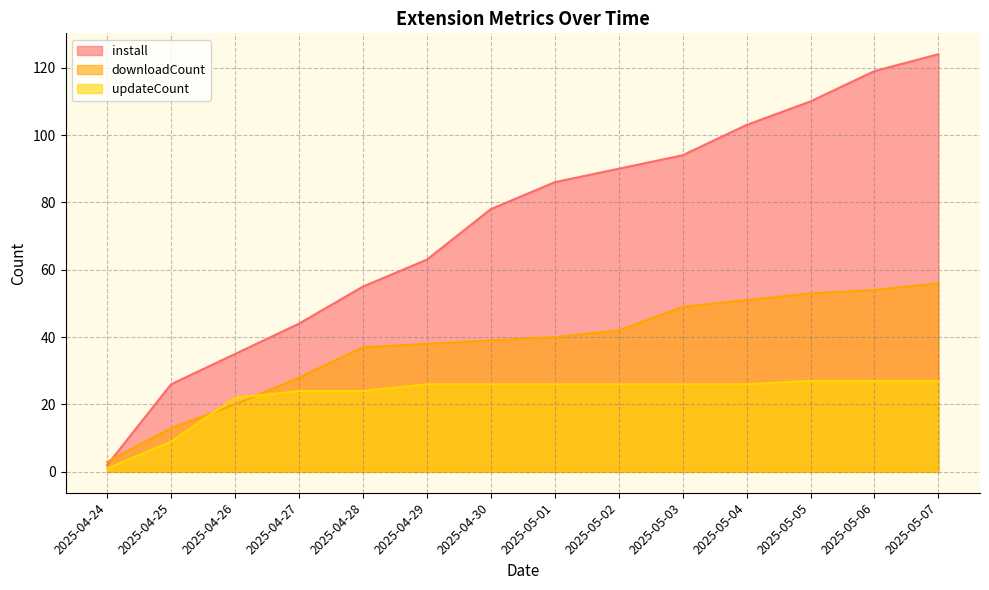

True or false: install has a value of 205 at 2025-05-06.

False